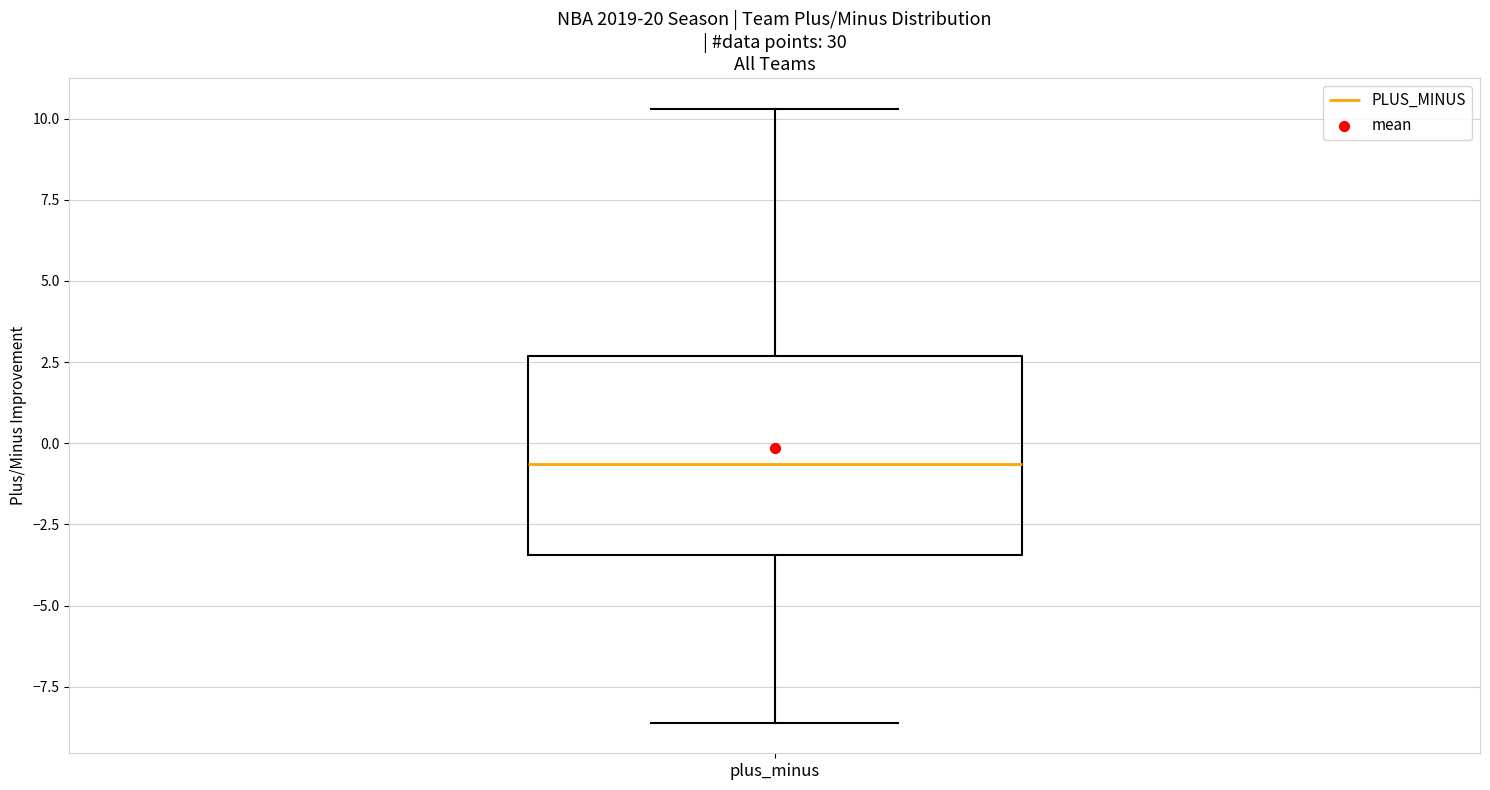

Transcribe this box plot: give where the median line is, the range the box spans, and where the two whiskers end, as read against the y-axis. The values are not printed on the chart, so give them approximately, as read against the axis.

median -0.5, box -3.5 to 2.5, whiskers -8.5 to 10.5